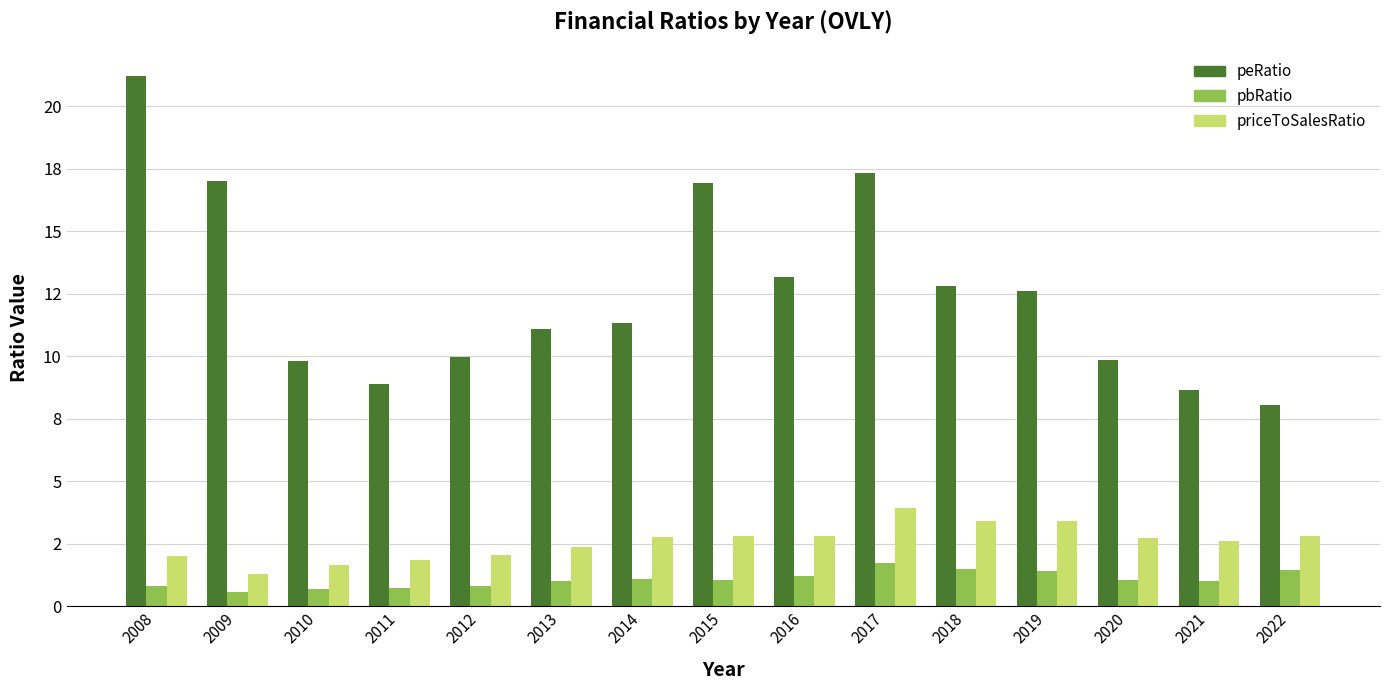

Does the chart contain stacked bars?

No